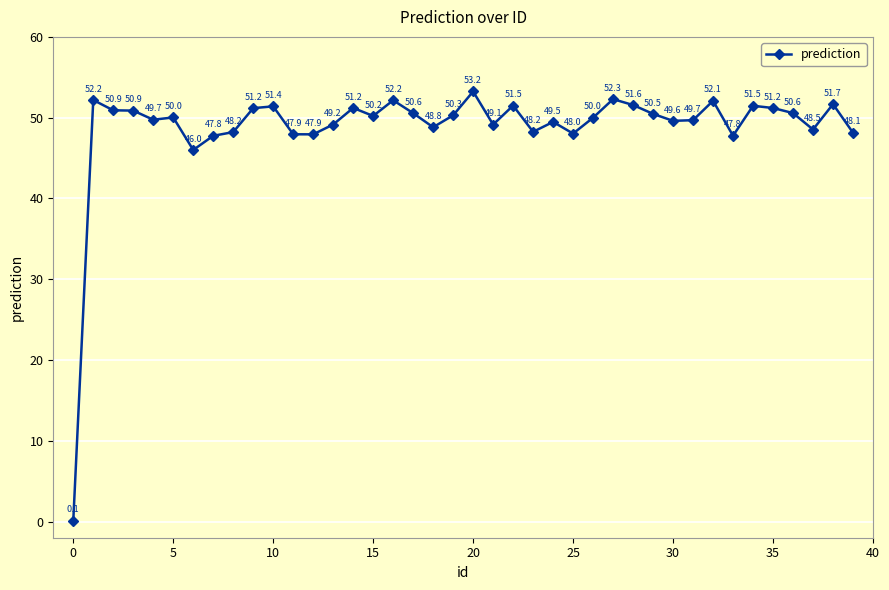

What is the value of the 21st point from the left?

53.2